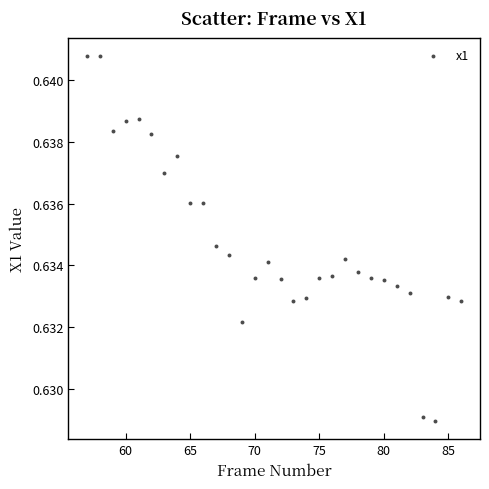

What is the range of X values (max minus min)?

29.0